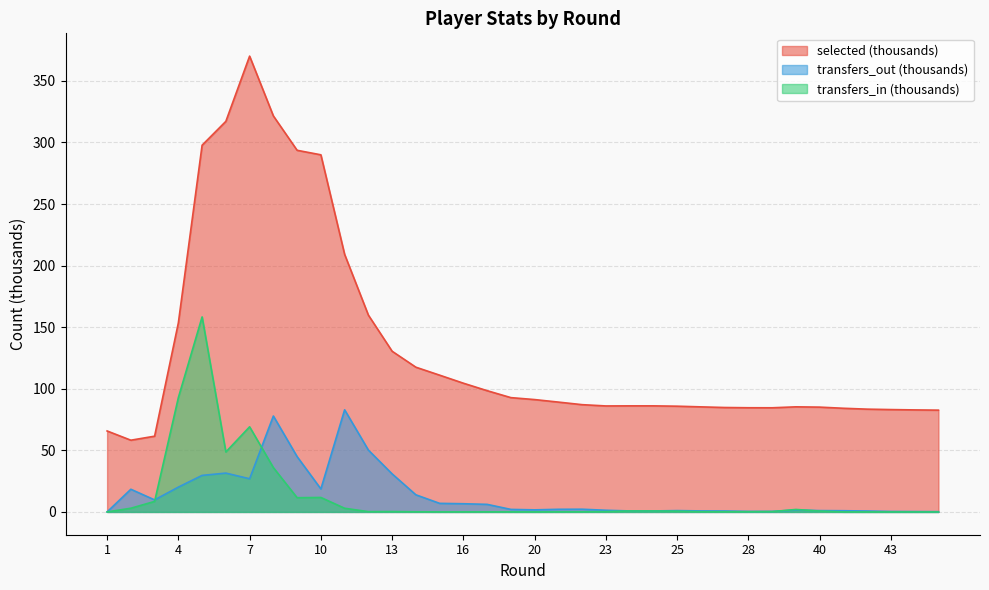

Which has a higher value, 24 or 21?

24